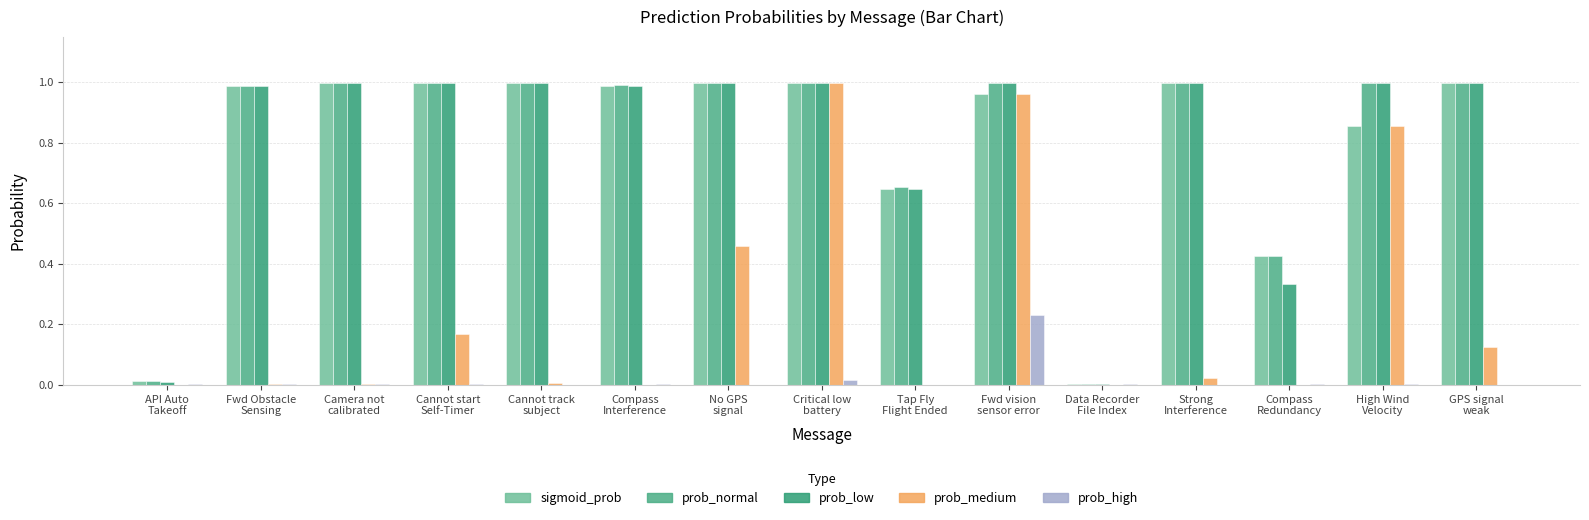

Does the chart contain stacked bars?

No